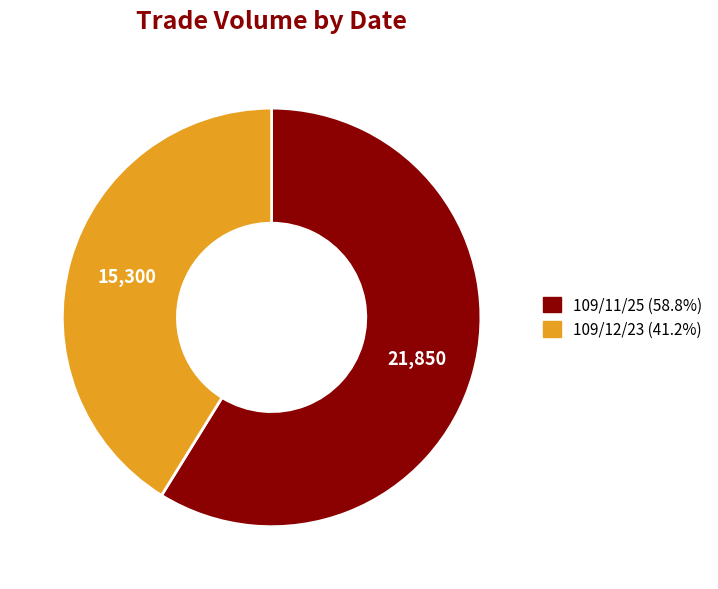

Do 109/11/25 (58.8%) and 109/12/23 (41.2%) together represent more than half of the pie?

Yes